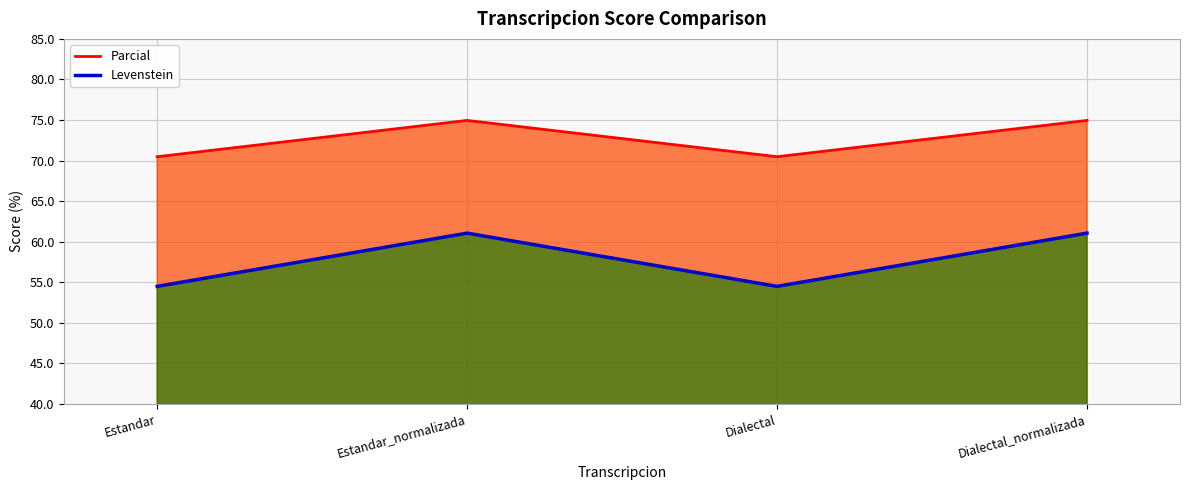

What is the lowest value of the Levenstein series?

54.5